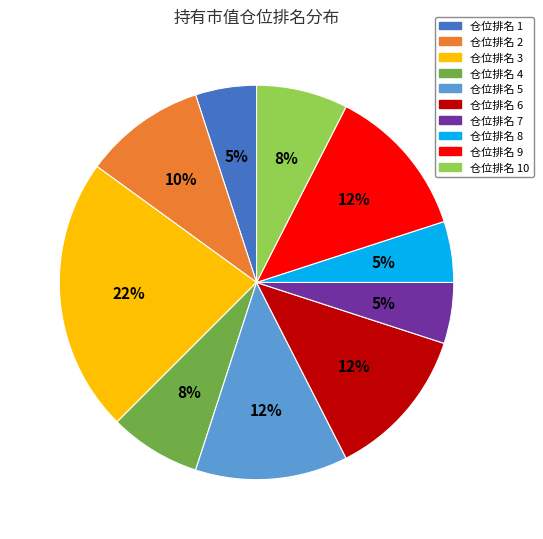

To the nearest percent, what is the average slice percentage?

10%